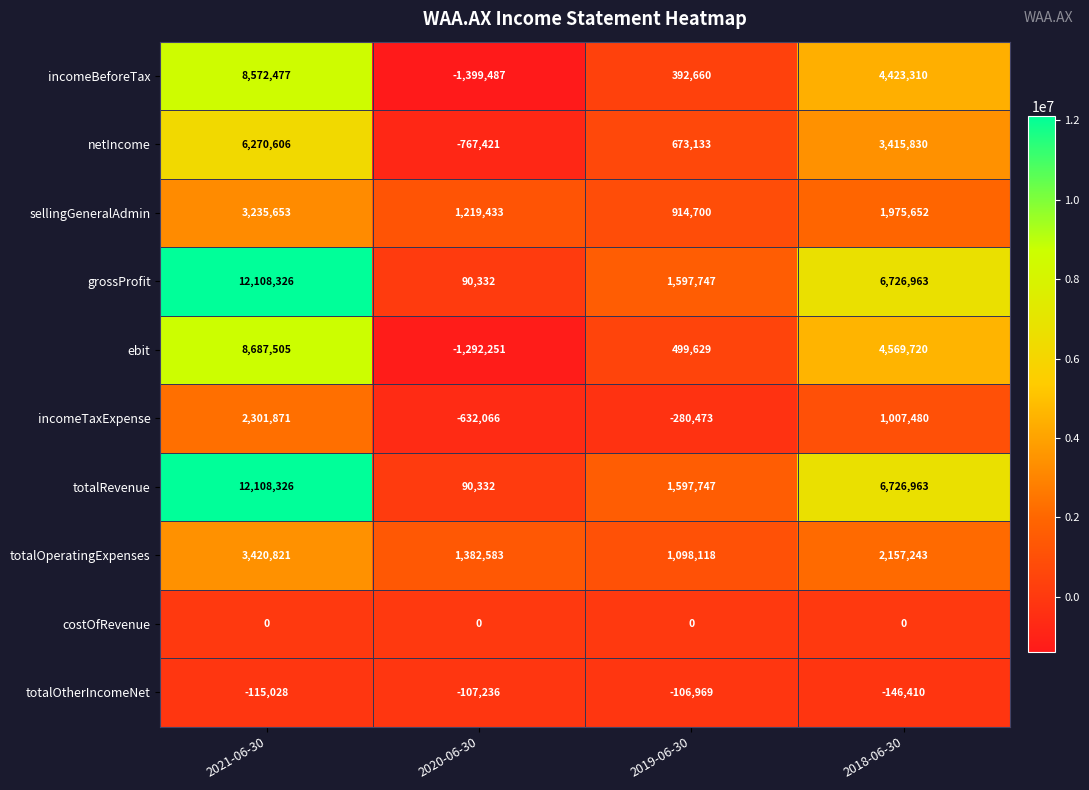

Rank the categories by totalRevenue value from lowest to highest.

2020-06-30, 2019-06-30, 2018-06-30, 2021-06-30